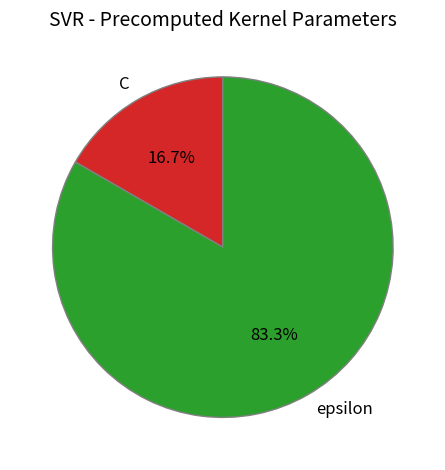

To the nearest percent, what is the difference between the epsilon and C slice percentages?

67%